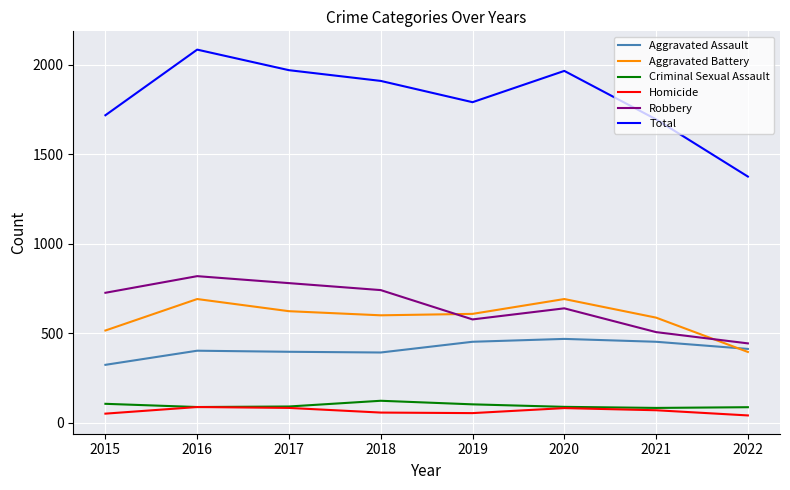

At which category is the sum across all series the highest?

2016